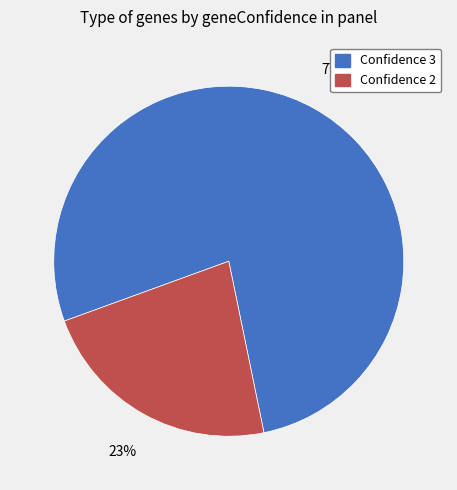

To the nearest percent, what is the average slice percentage?

50%